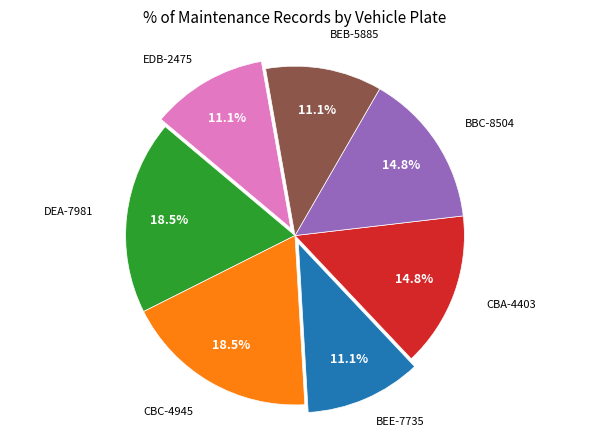

Is there any slice that represents more than half of the pie?

No